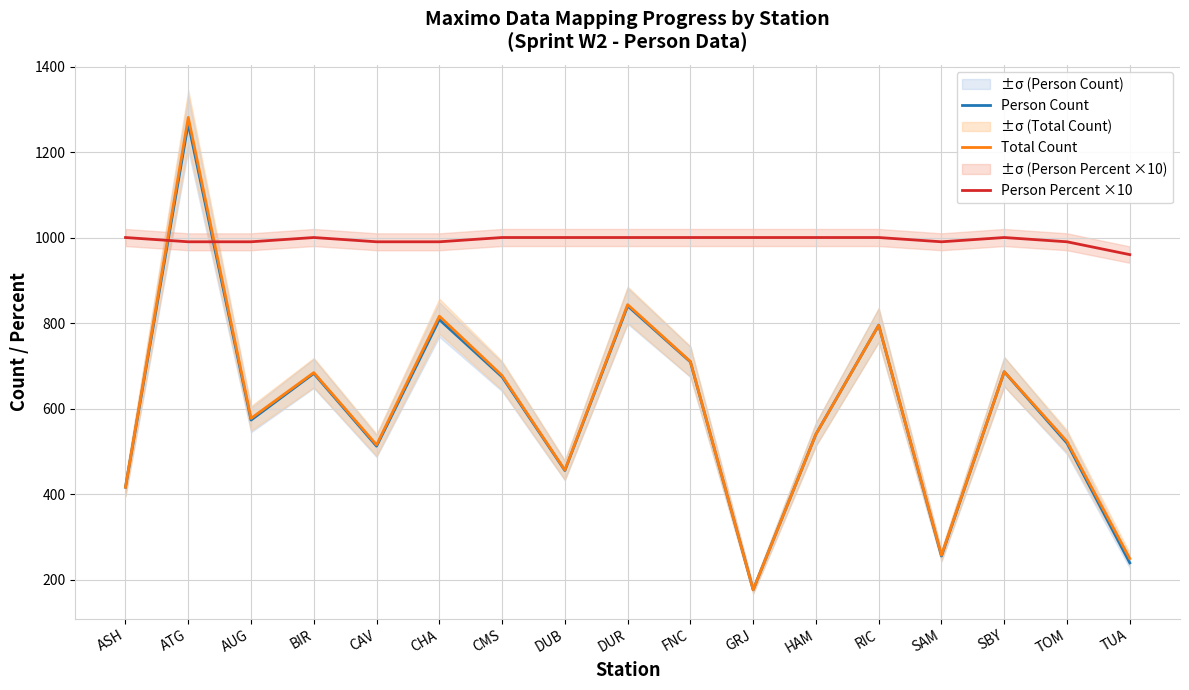

How many lines are shown in the chart?

3